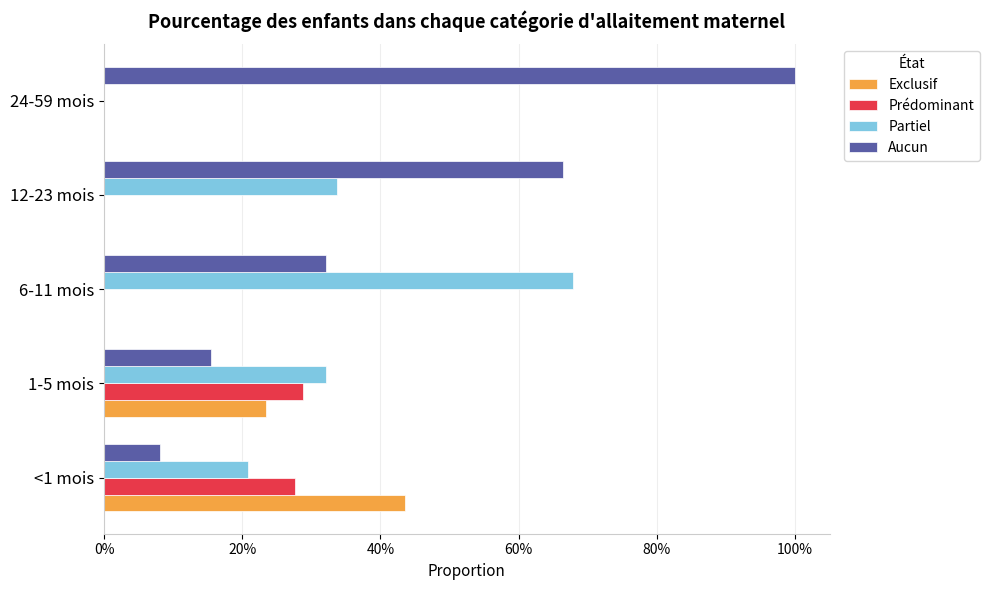

Reading left to right, what are all the values shown in this chart?

Exclusif: 0.4	0.2	0.0	0.0	0.0
Prédominant: 0.3	0.3	0.0	0.0	0.0
Partiel: 0.2	0.3	0.7	0.3	0.0
Aucun: 0.1	0.2	0.3	0.7	1.0